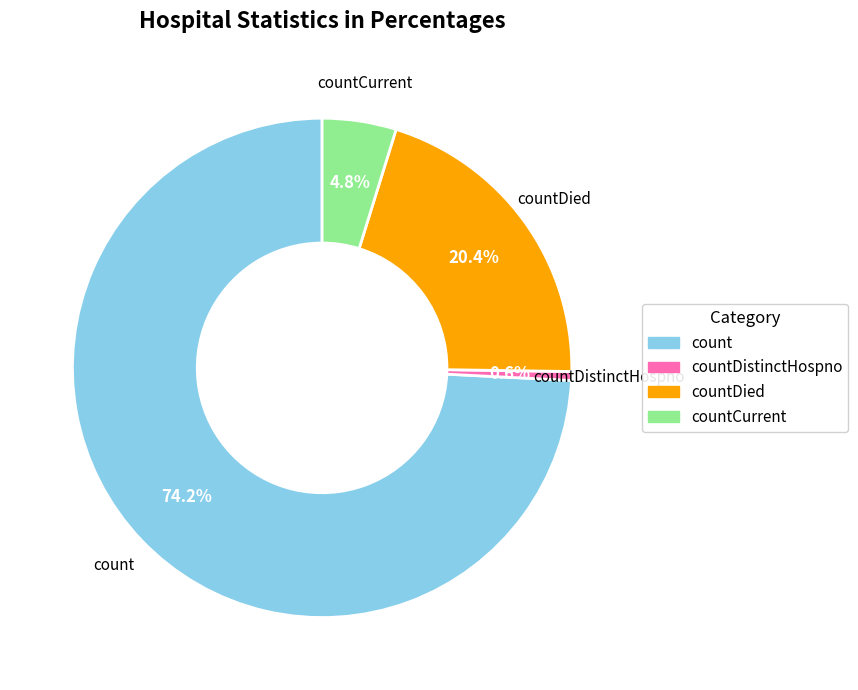

Which slice represents more than half of the pie?

count